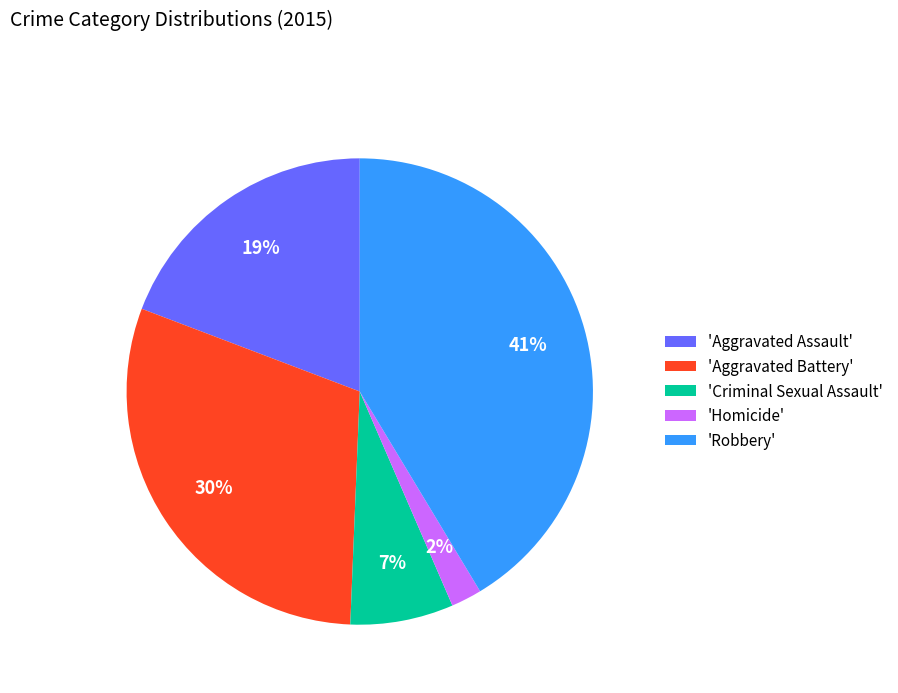

Count the number of slices in the pie.

5